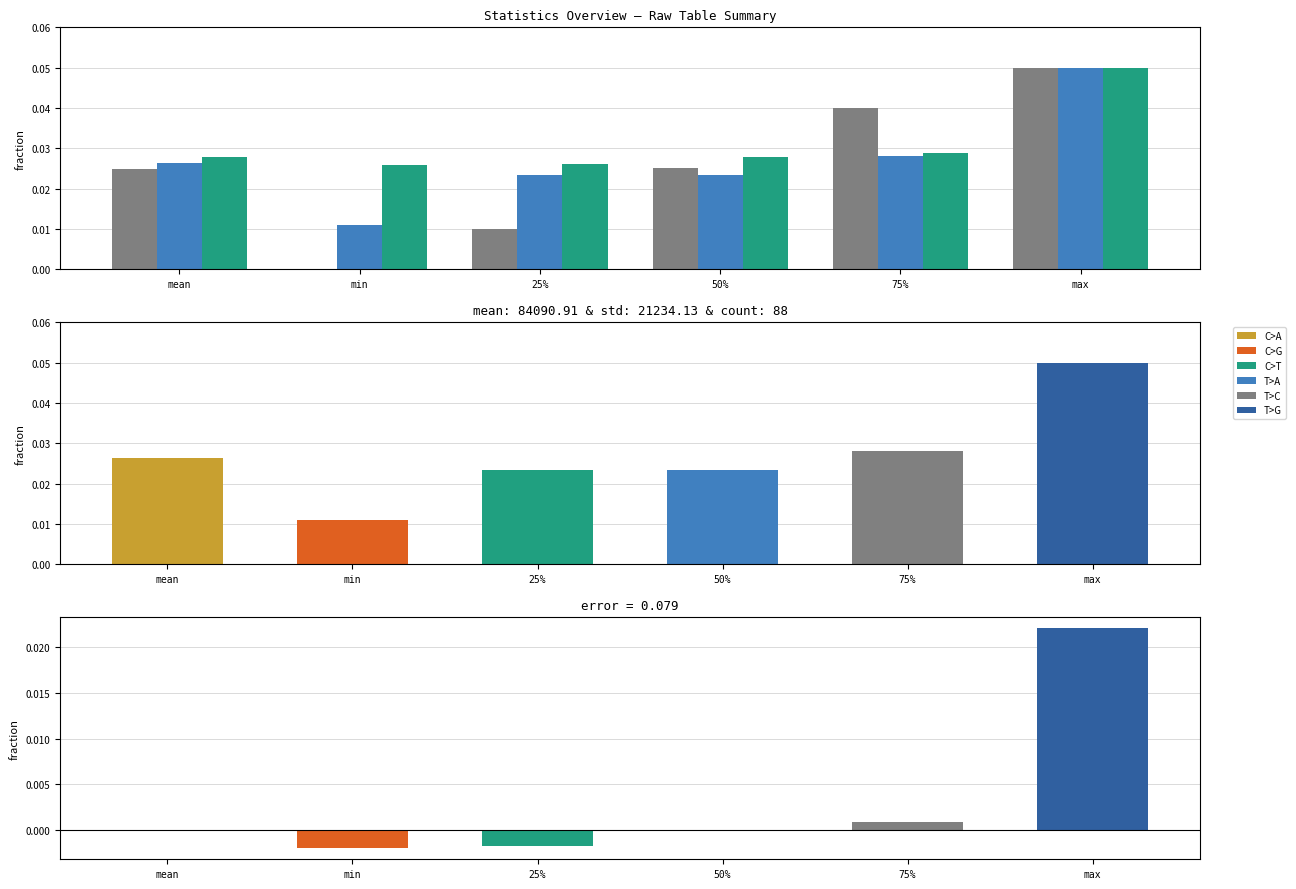

Which category has the highest value across all series?

max